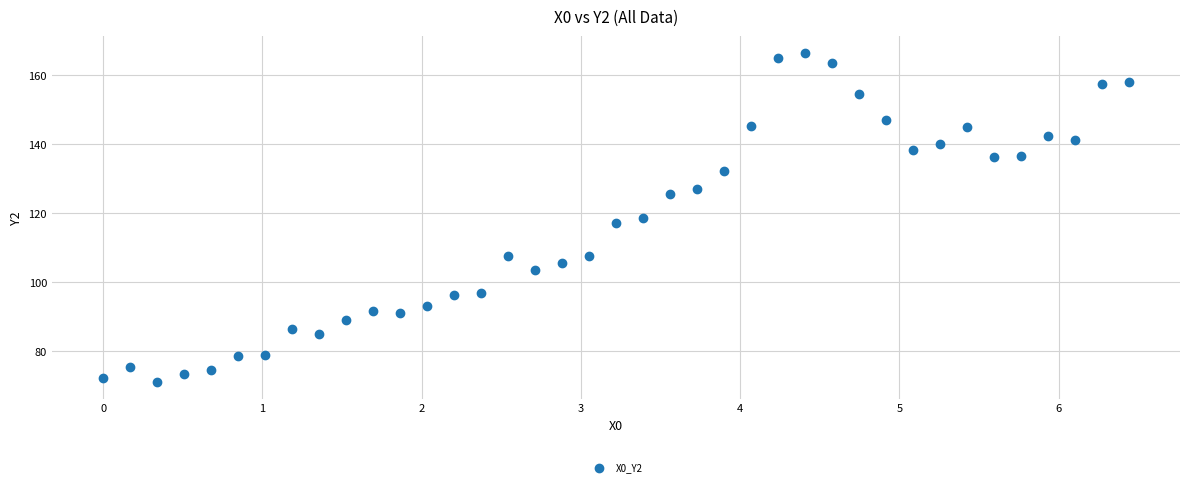

What is the range of Y values (max minus min)?

95.7